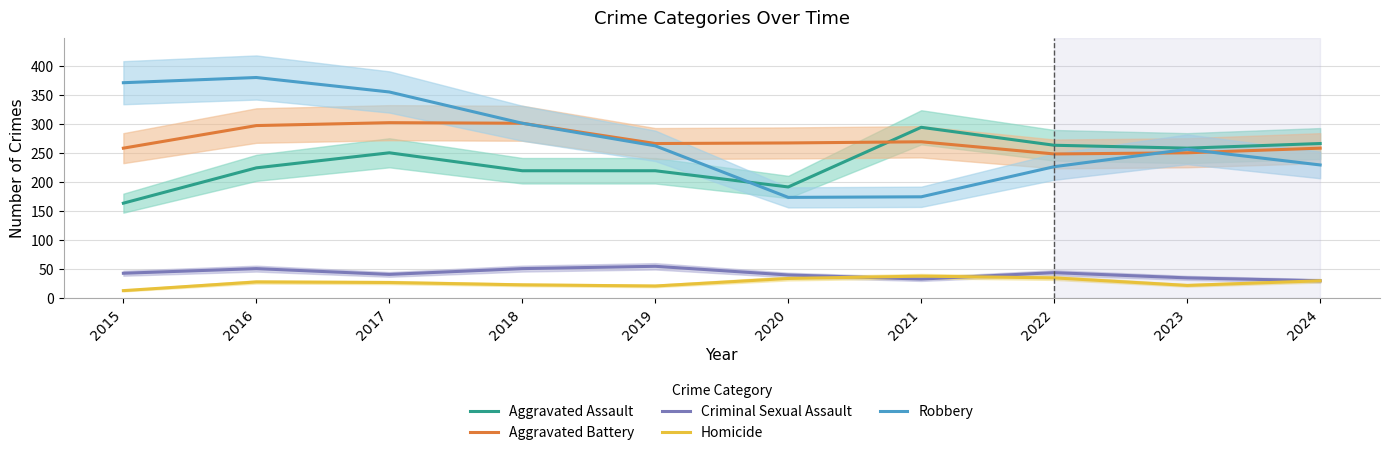

Where is the first local minimum for Homicide?

2019